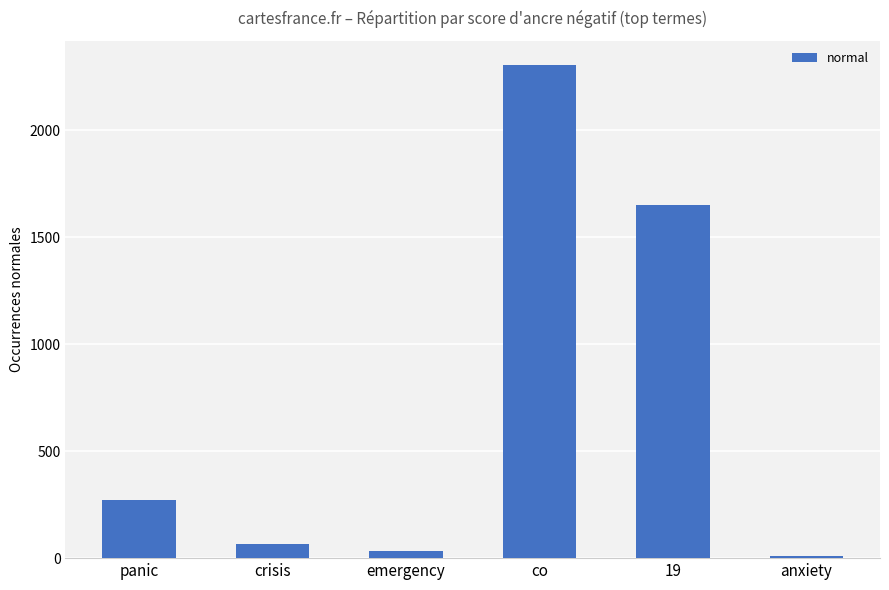

What is the greatest value displayed?

2303